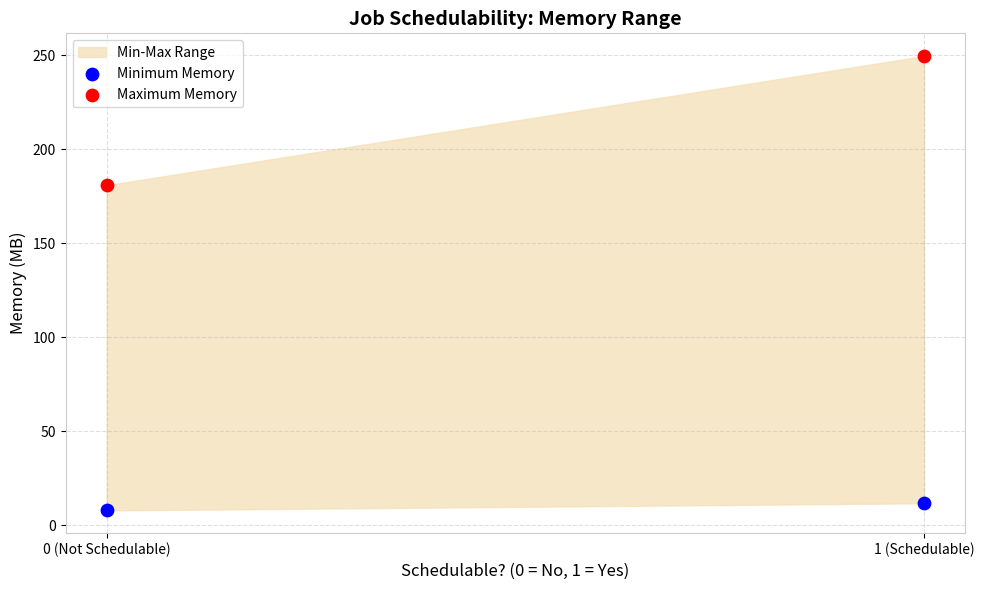

Across all series, what Y value is closest to 128?

180.9